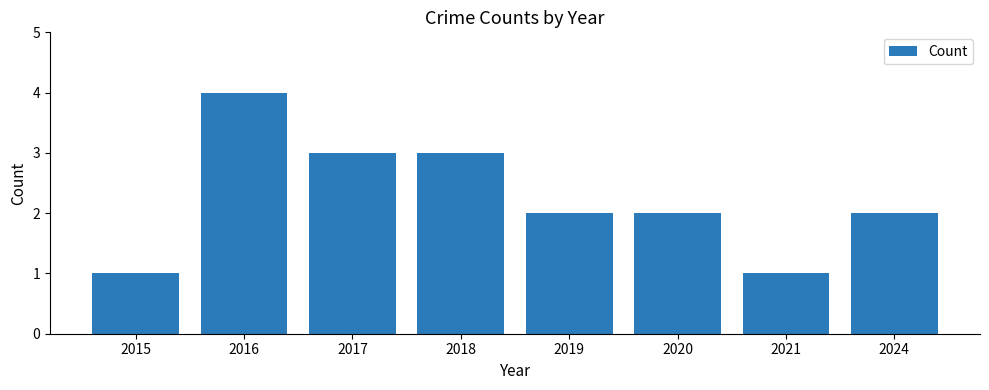

True or false: the data shows 0 at 2024.

False